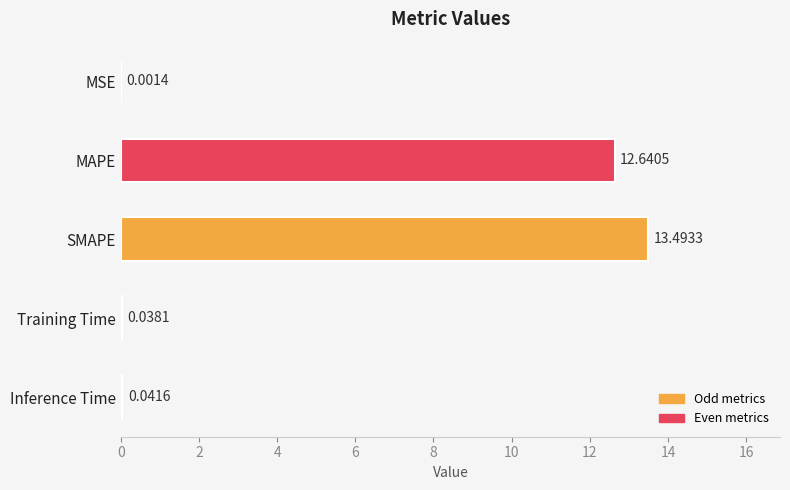

Which label corresponds to the largest value in the chart?

SMAPE